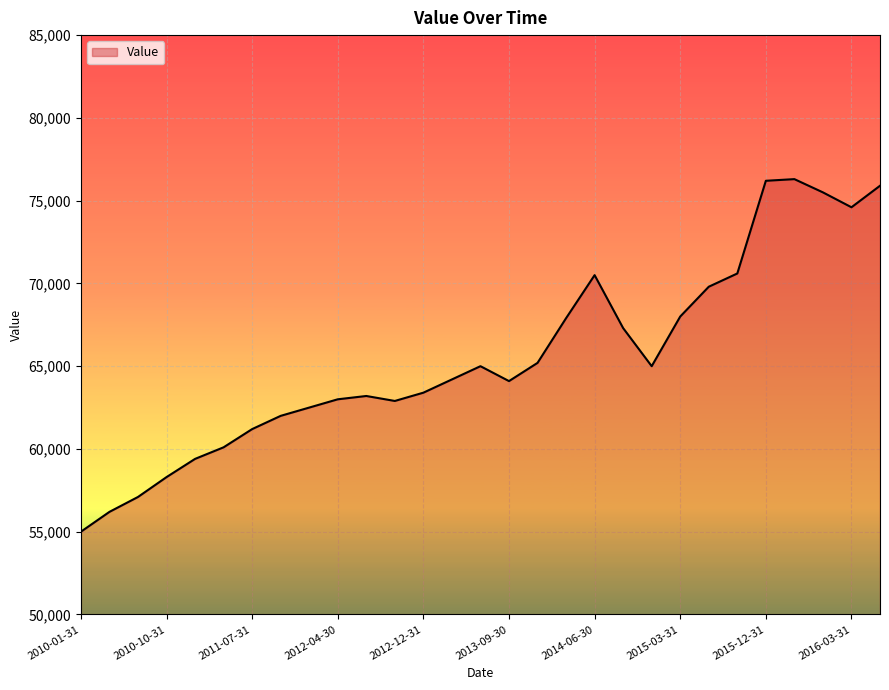

What is the greatest value displayed?

76300